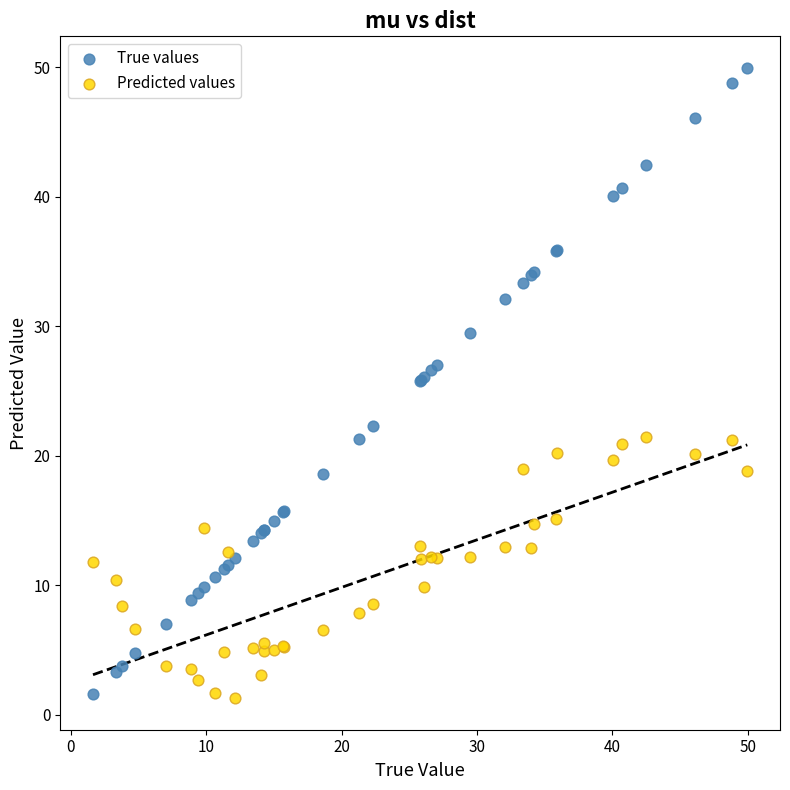

What are all the series names shown in the legend?

True values, Predicted values